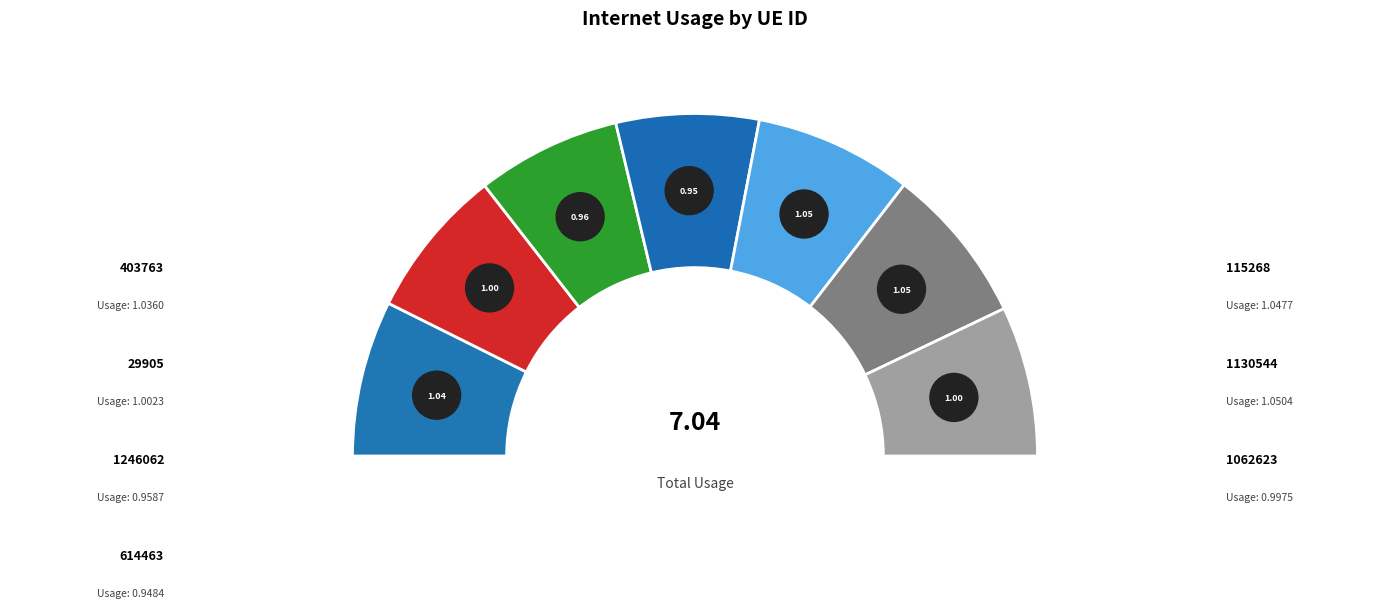

The 29905 slice represents 4% of the pie. True or false?

False